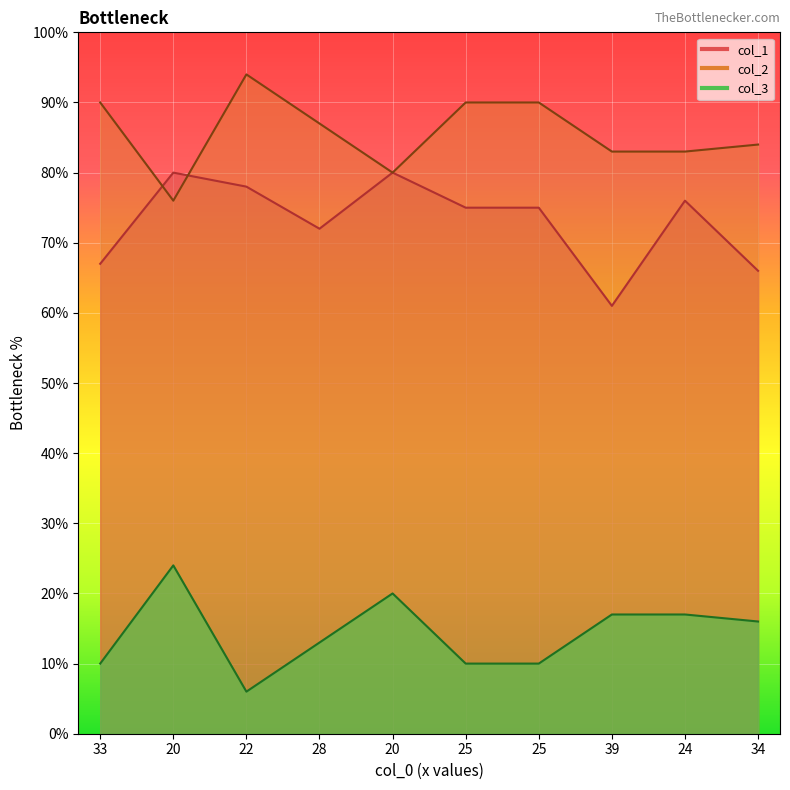

At which label does col_2 reach its minimum?

20